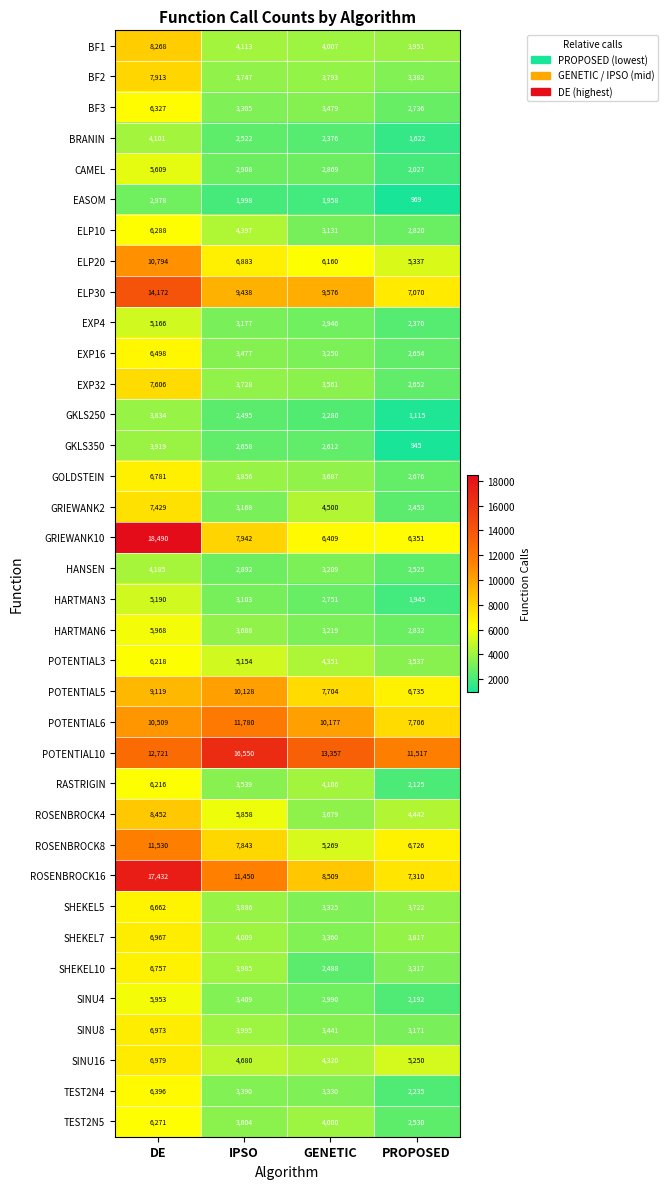

Rank the series by their maximum value, from highest to lowest.

GRIEWANK10, ROSENBROCK16, POTENTIAL10, ELP30, POTENTIAL6, ROSENBROCK8, ELP20, POTENTIAL5, ROSENBROCK4, BF1, BF2, EXP32, GRIEWANK2, SINU16, SINU8, SHEKEL7, GOLDSTEIN, SHEKEL10, SHEKEL5, EXP16, TEST2N4, BF3, ELP10, TEST2N5, POTENTIAL3, RASTRIGIN, HARTMAN6, SINU4, CAMEL, HARTMAN3, EXP4, HANSEN, BRANIN, GKLS350, GKLS250, EASOM